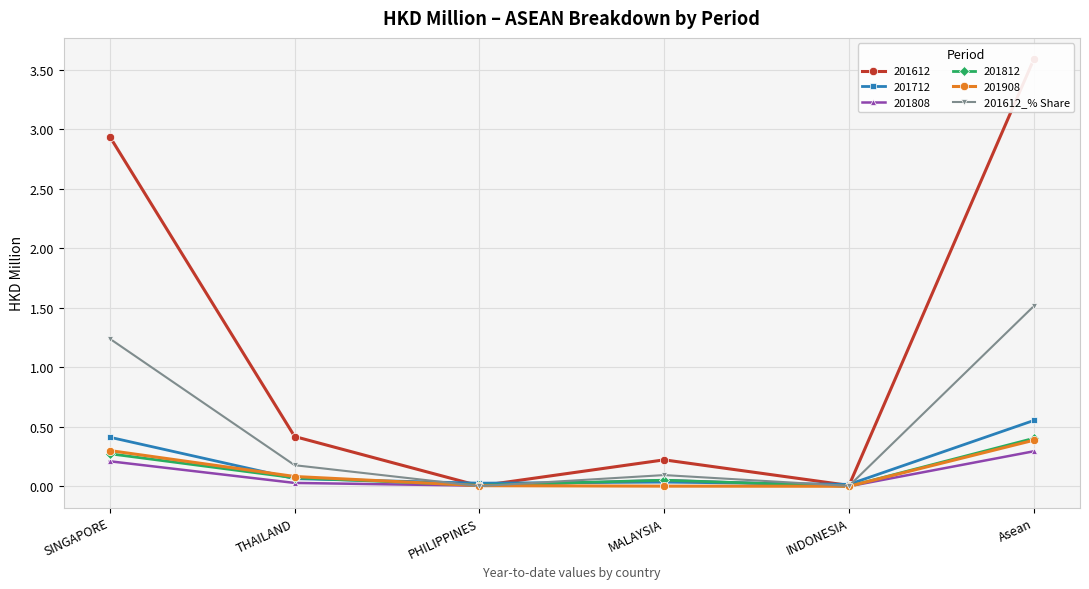

Rank the categories by value from highest to lowest.

Asean, SINGAPORE, THAILAND, MALAYSIA, INDONESIA, PHILIPPINES